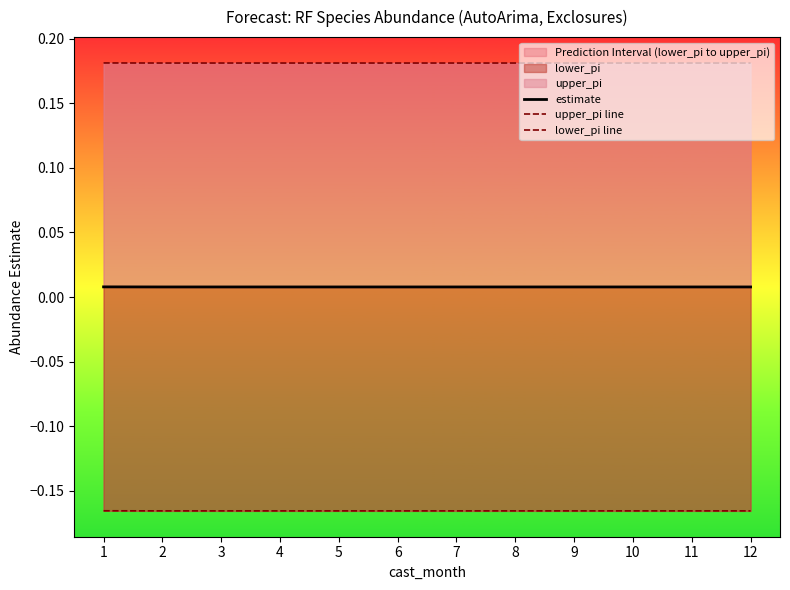

How many data points does each series have?

12